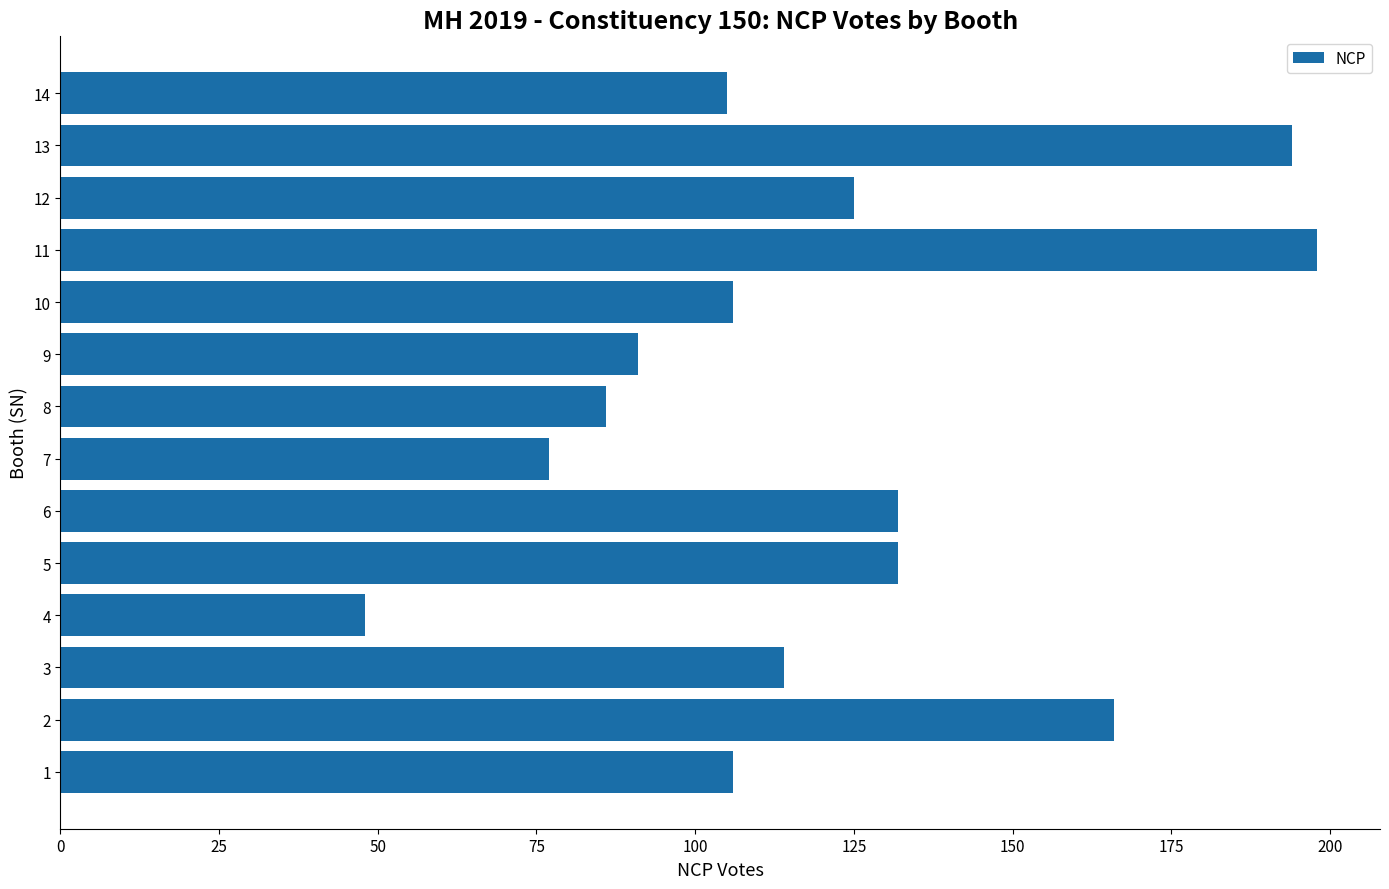

What is the smallest value displayed?

48